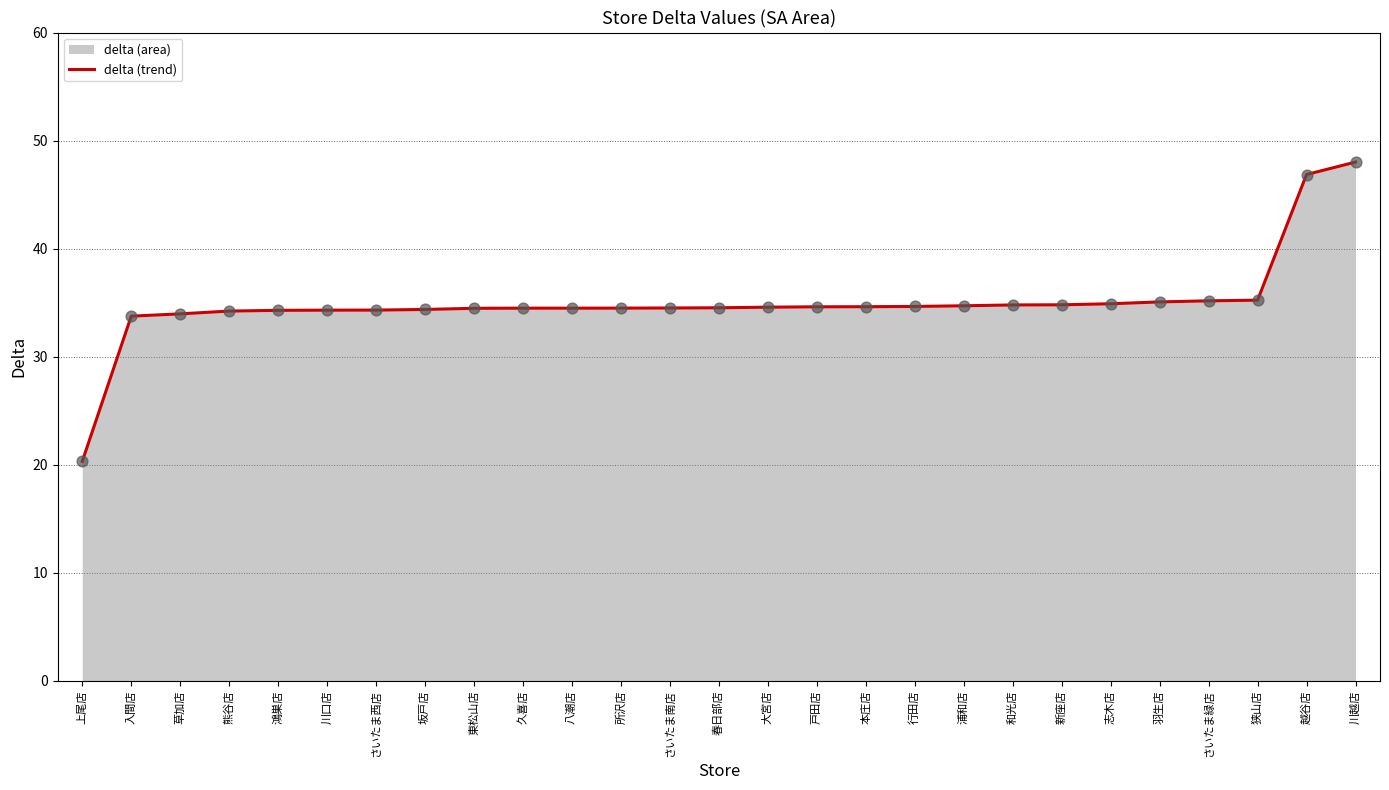

What is the ratio of the value at さいたま南店 to the value at 羽生店?

1.0